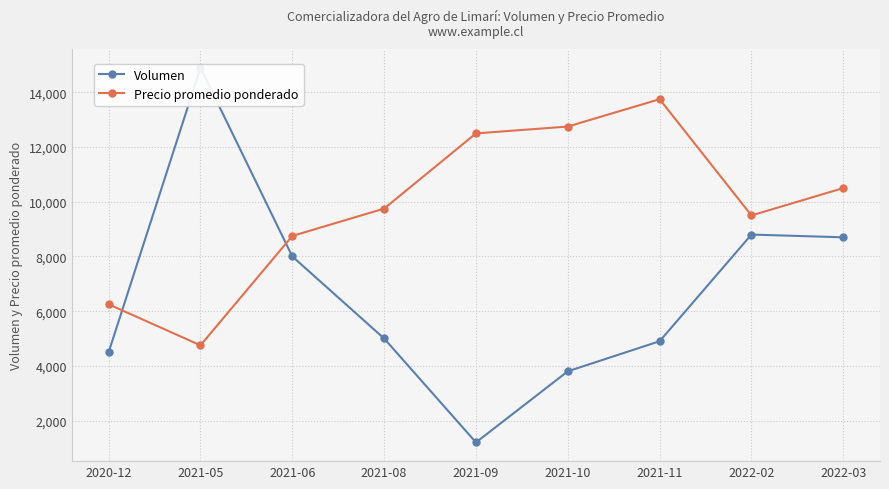

Between which two adjacent categories do Precio promedio ponderado and Volumen first intersect?

2020-12 and 2021-05